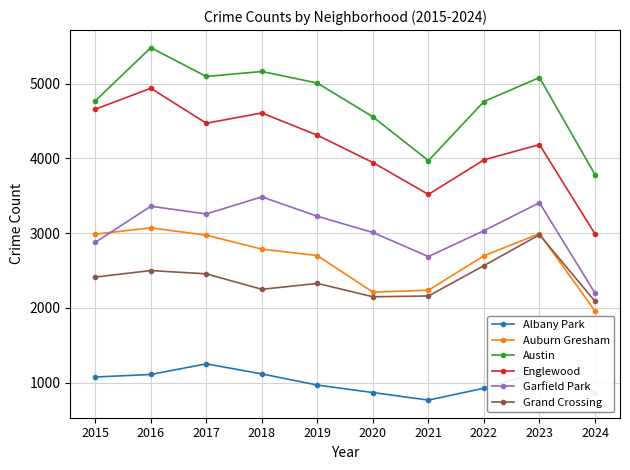

True or false: Garfield Park and Albany Park intersect in this chart.

False